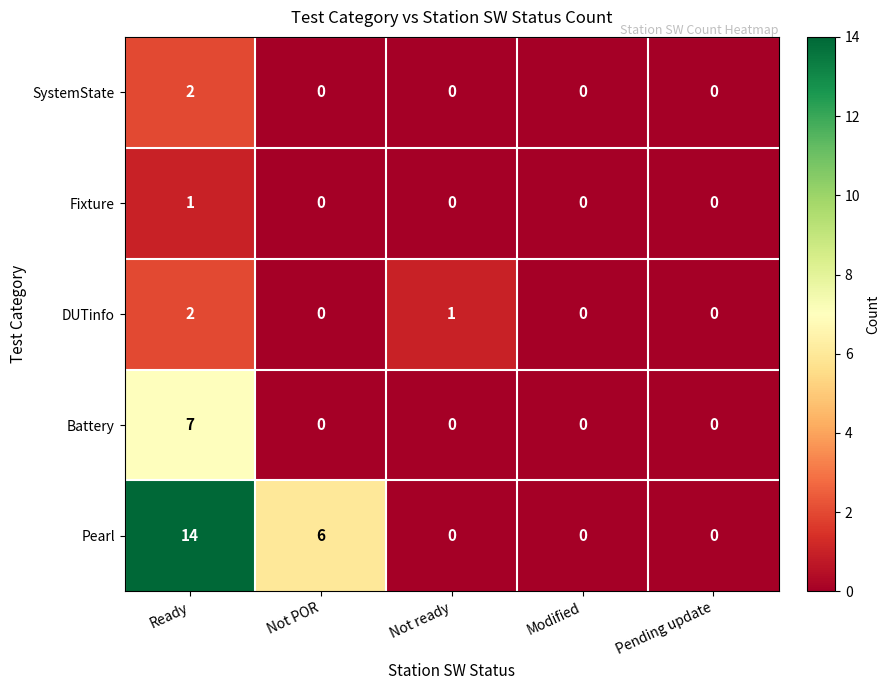

True or false: Pearl has a value of 0 at Not ready.

True